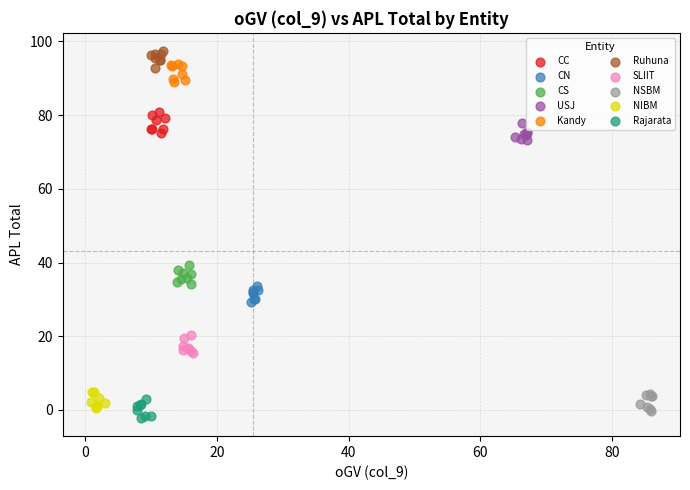

Which series contains the lowest Y value?

Rajarata